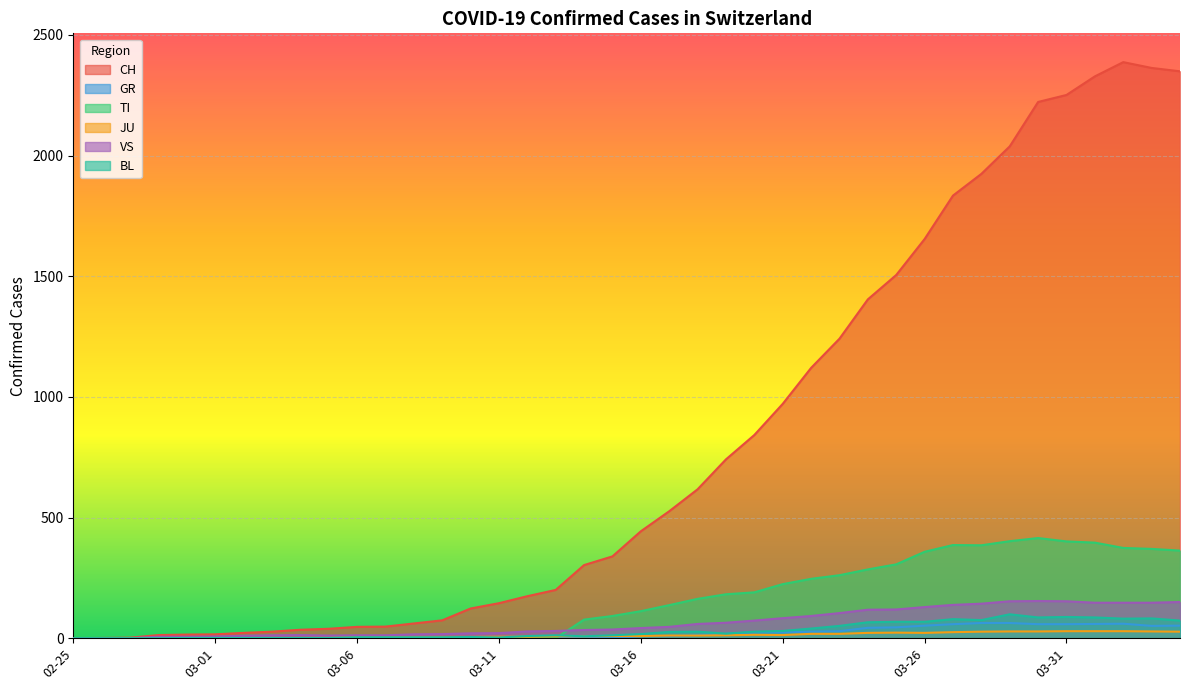

Is it true that JU equals 29 at 2020-04-02?

True